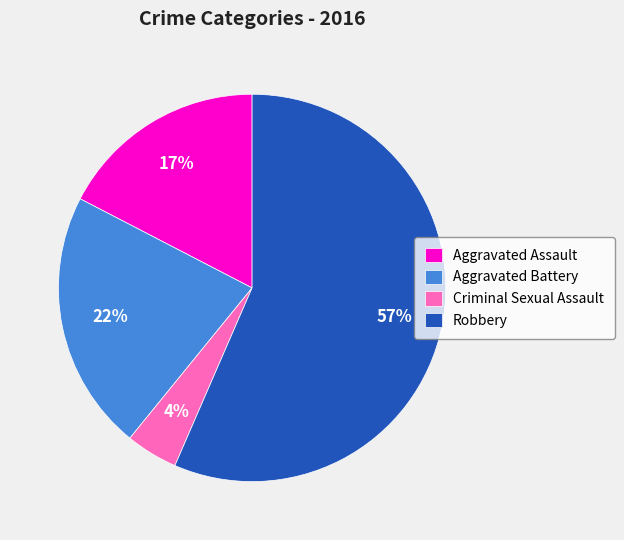

Count the number of slices in the pie.

4